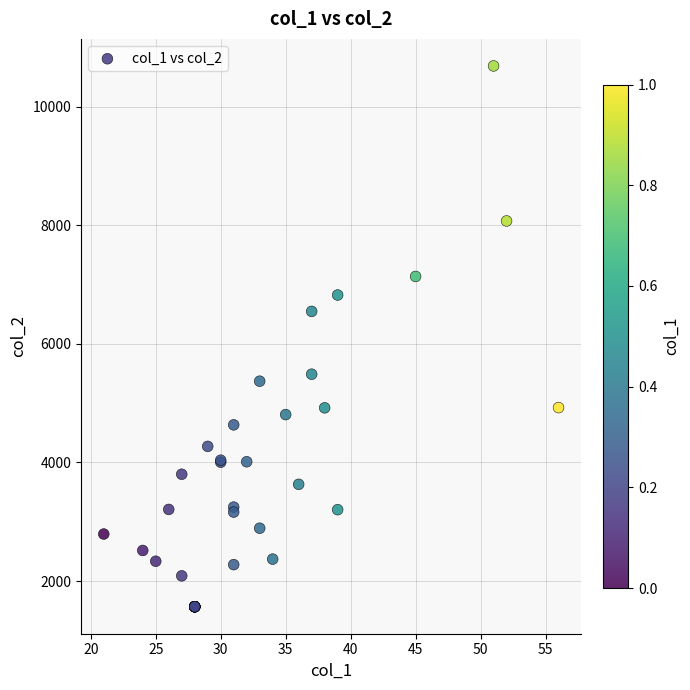

What Y value in the scatter plot is closest to 6127?

6547